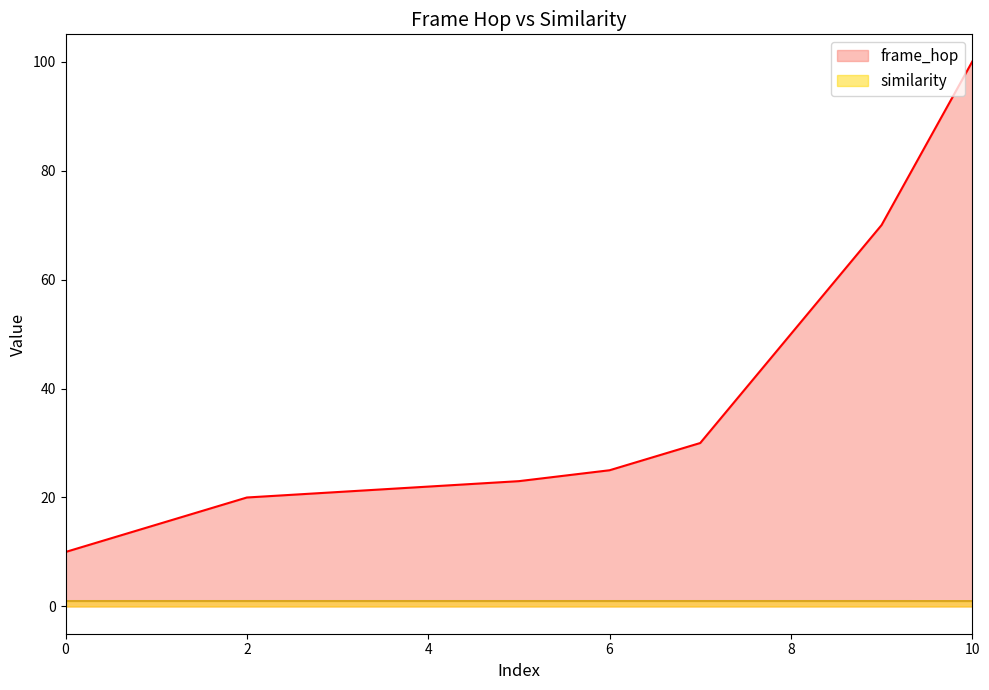

How many lines are shown in the chart?

2